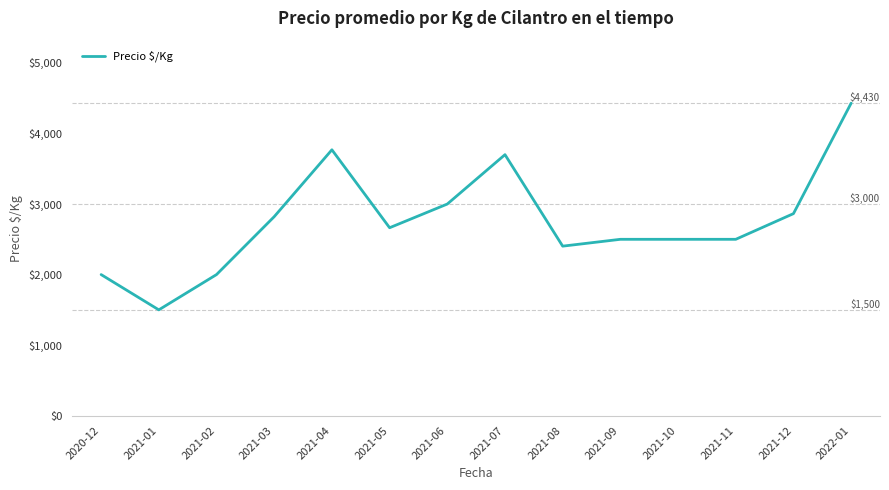

Which category has the highest value across all series?

2022-01